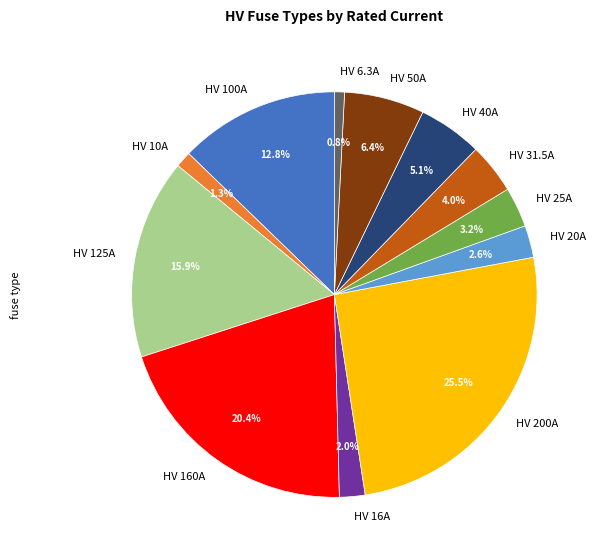

Does any single category account for the majority?

No